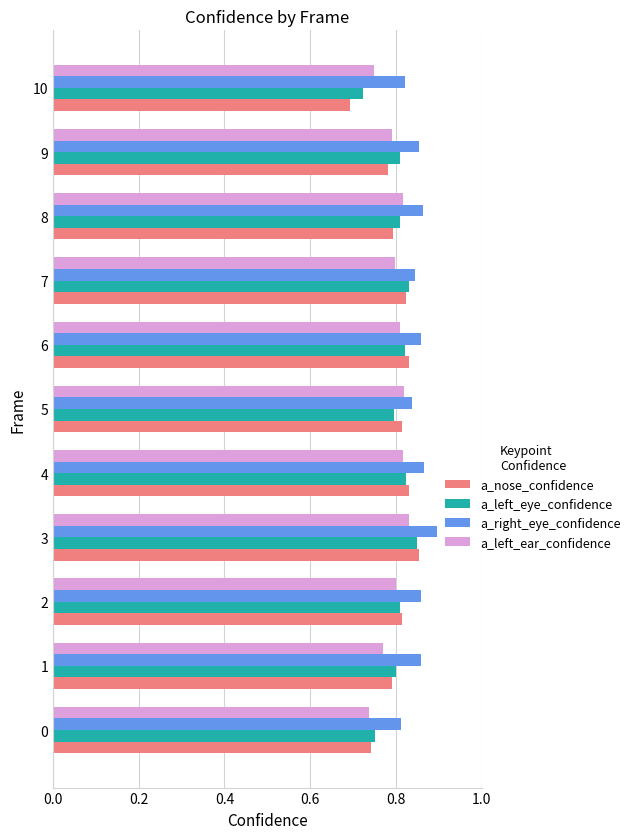

How many distinct data groups are displayed?

4